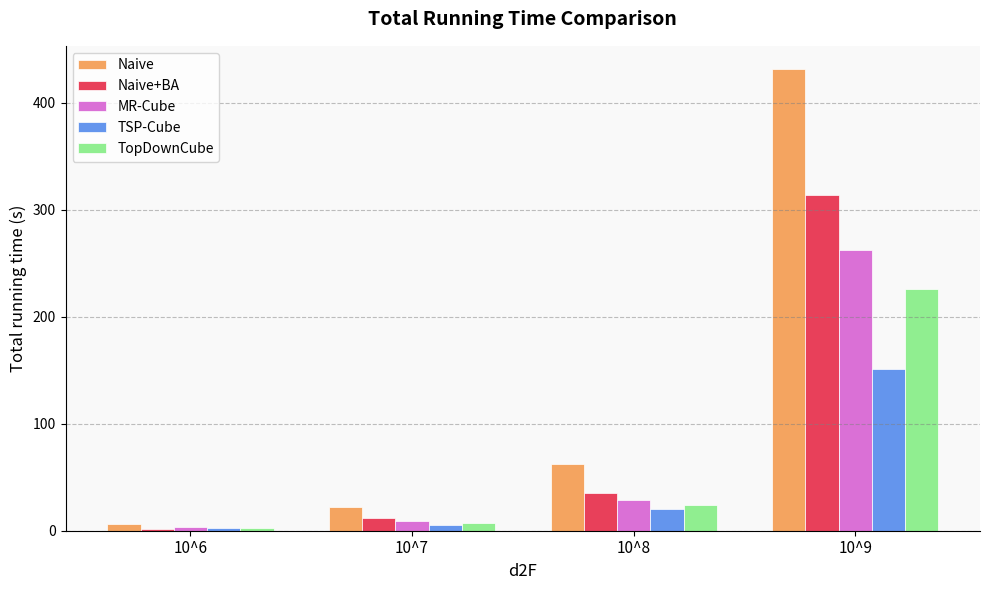

Which series has the widest spread of values?

Naive